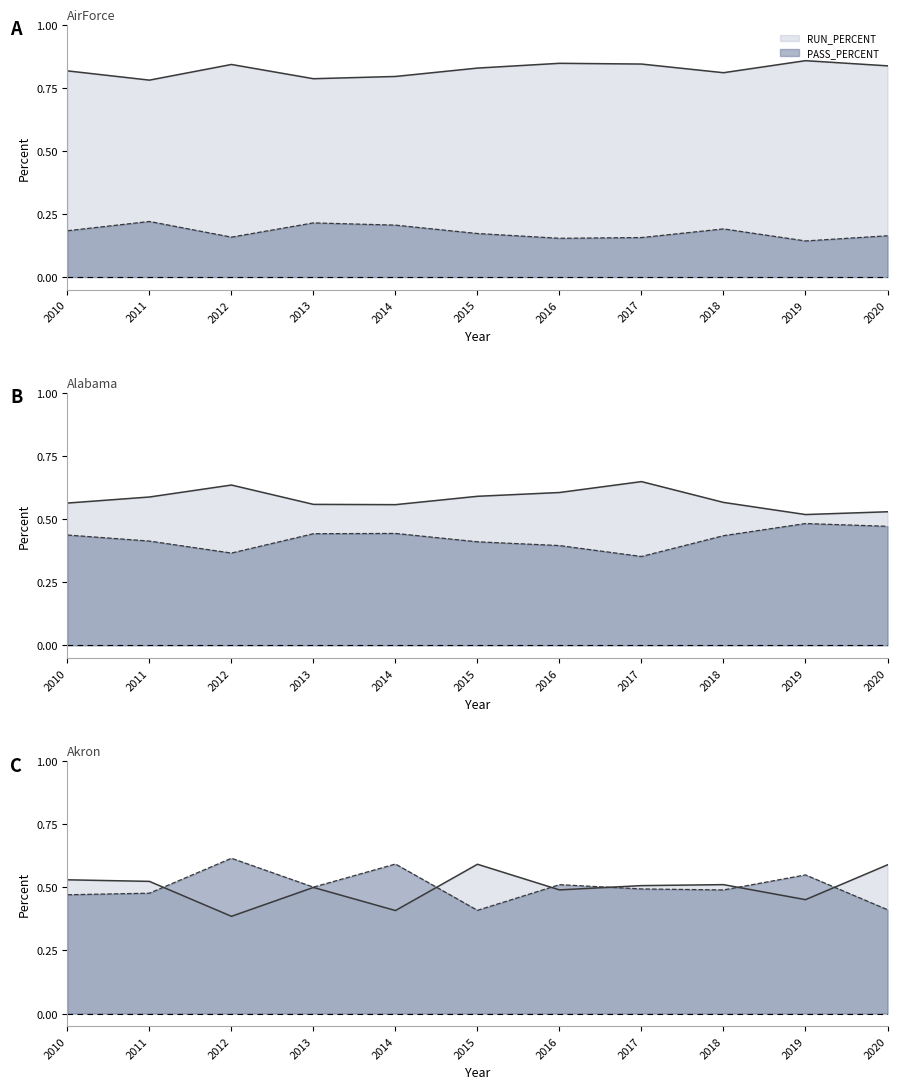

Rank the series by their maximum value, from highest to lowest.

PASS_PERCENT, RUN_PERCENT